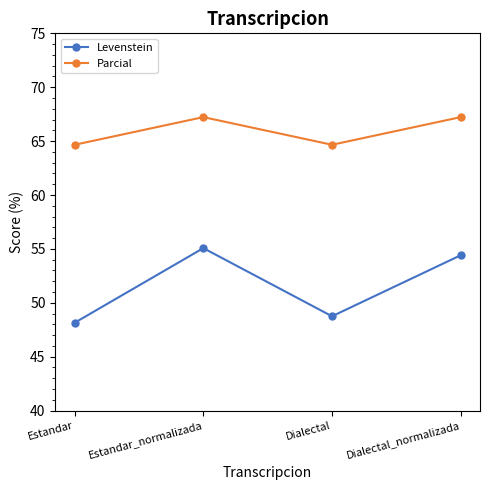

What position from the left is Dialectal_normalizada?

4